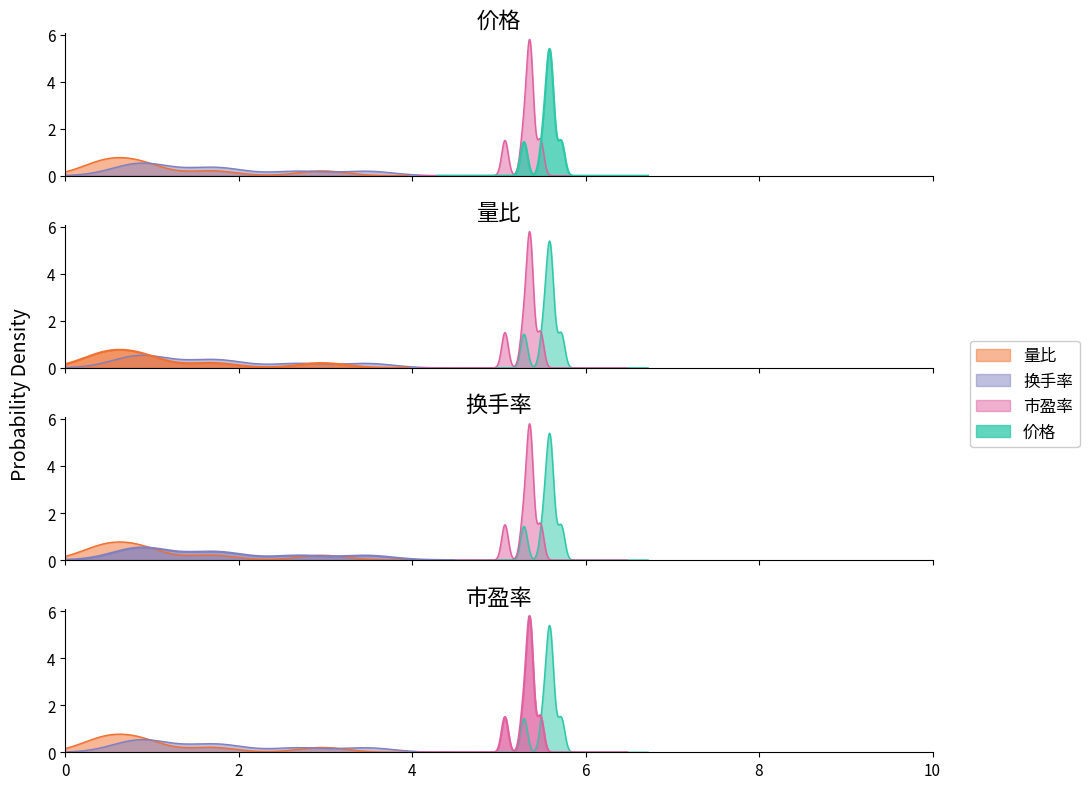

Reading left to right, list all the values displayed in this chart.

价格: 5.3	5.6	5.6	5.7	5.6	5.6	5.5
量比: 0.6	3.0	1.7	0.9	0.9	0.5	0.3
换手率: 0.9	3.5	2.7	1.6	1.9	1.0	0.7
市盈率: 5.1	5.4	5.4	5.5	5.3	5.3	5.3